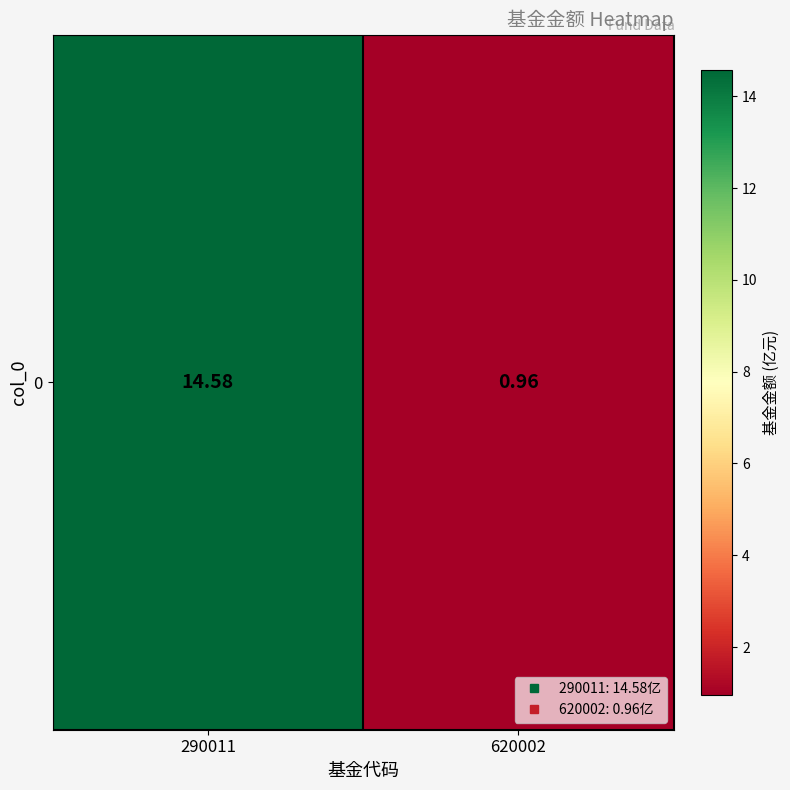

Rank the categories by value from lowest to highest.

620002, 290011